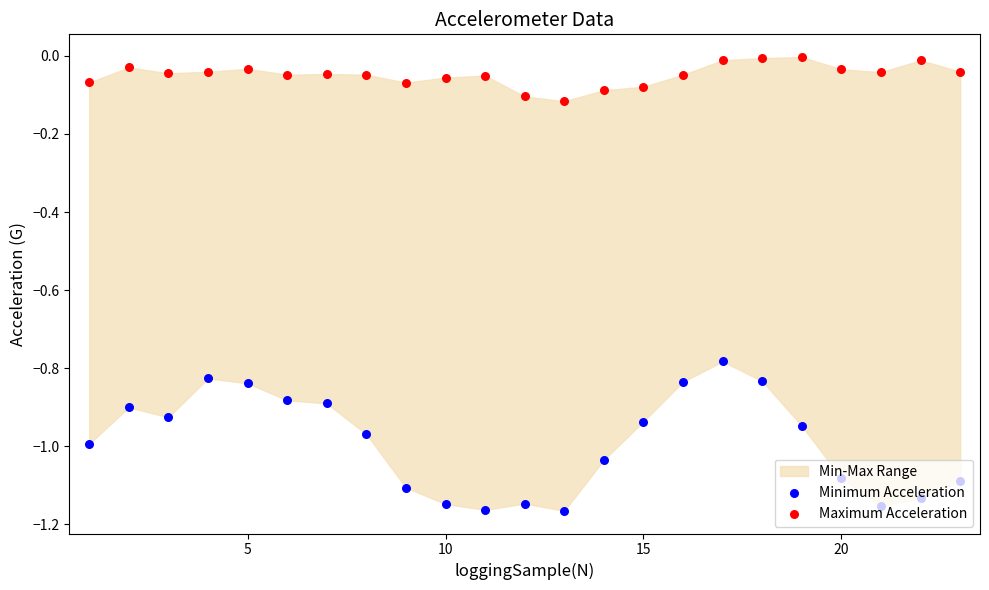

Which series contains the lowest Y value?

Minimum Acceleration